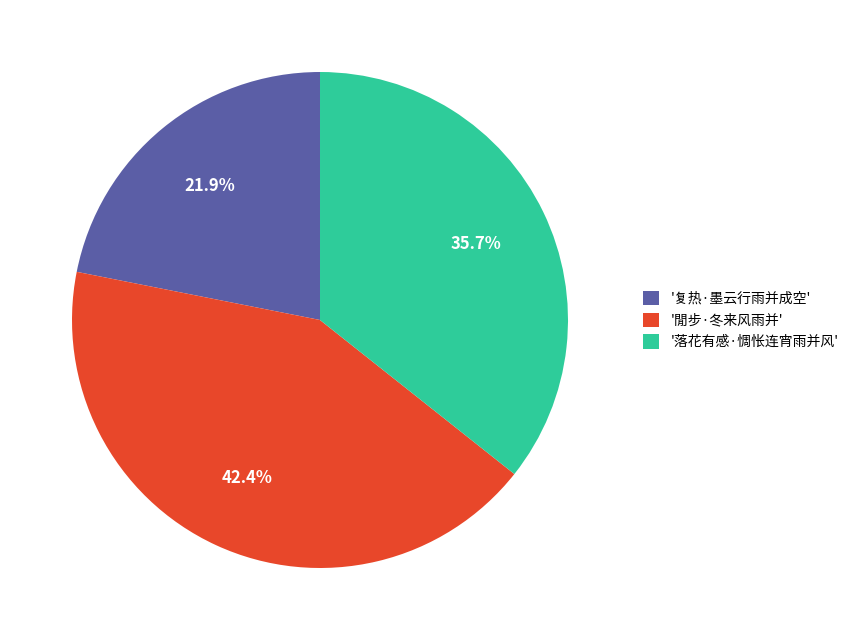

Is the sum of '复热·墨云行雨并成空' and '落花有感·惆怅连宵雨并风' greater than half?

Yes